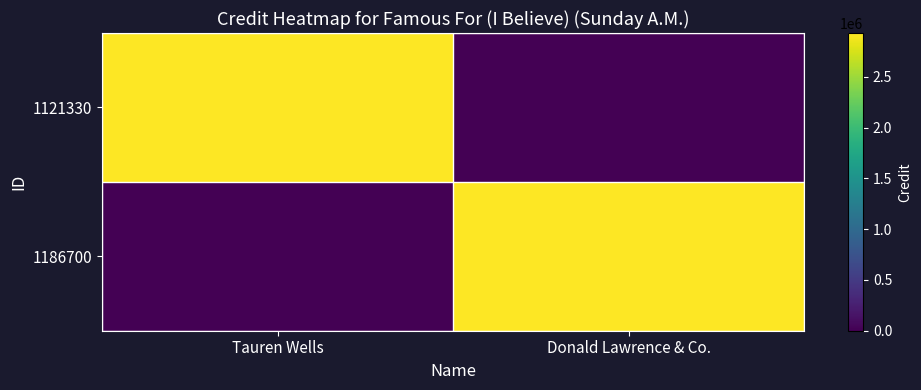

Reading left to right, transcribe all the data shown in this chart.

1121330: Tauren Wells=2930888	Donald Lawrence & Co.=0
1186700: Tauren Wells=0	Donald Lawrence & Co.=2930888